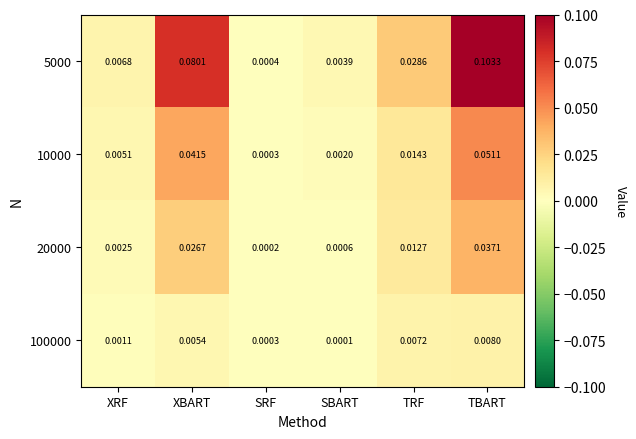

Rank the categories by 10000 value from highest to lowest.

TBART, XBART, TRF, XRF, SBART, SRF